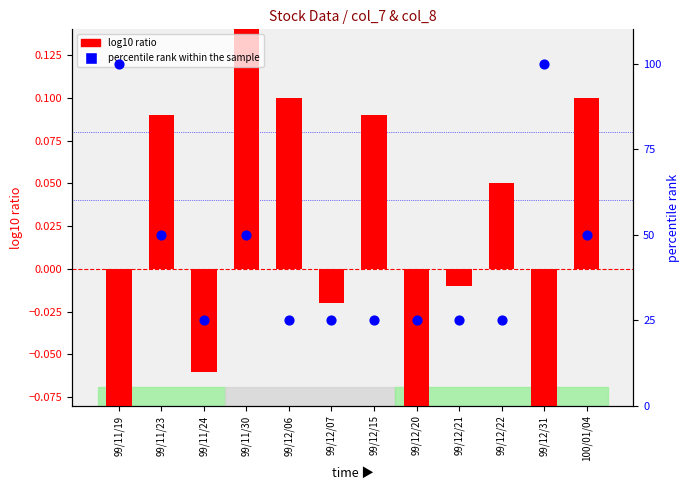

What is the total value across all series at 99/11/19?

99.8